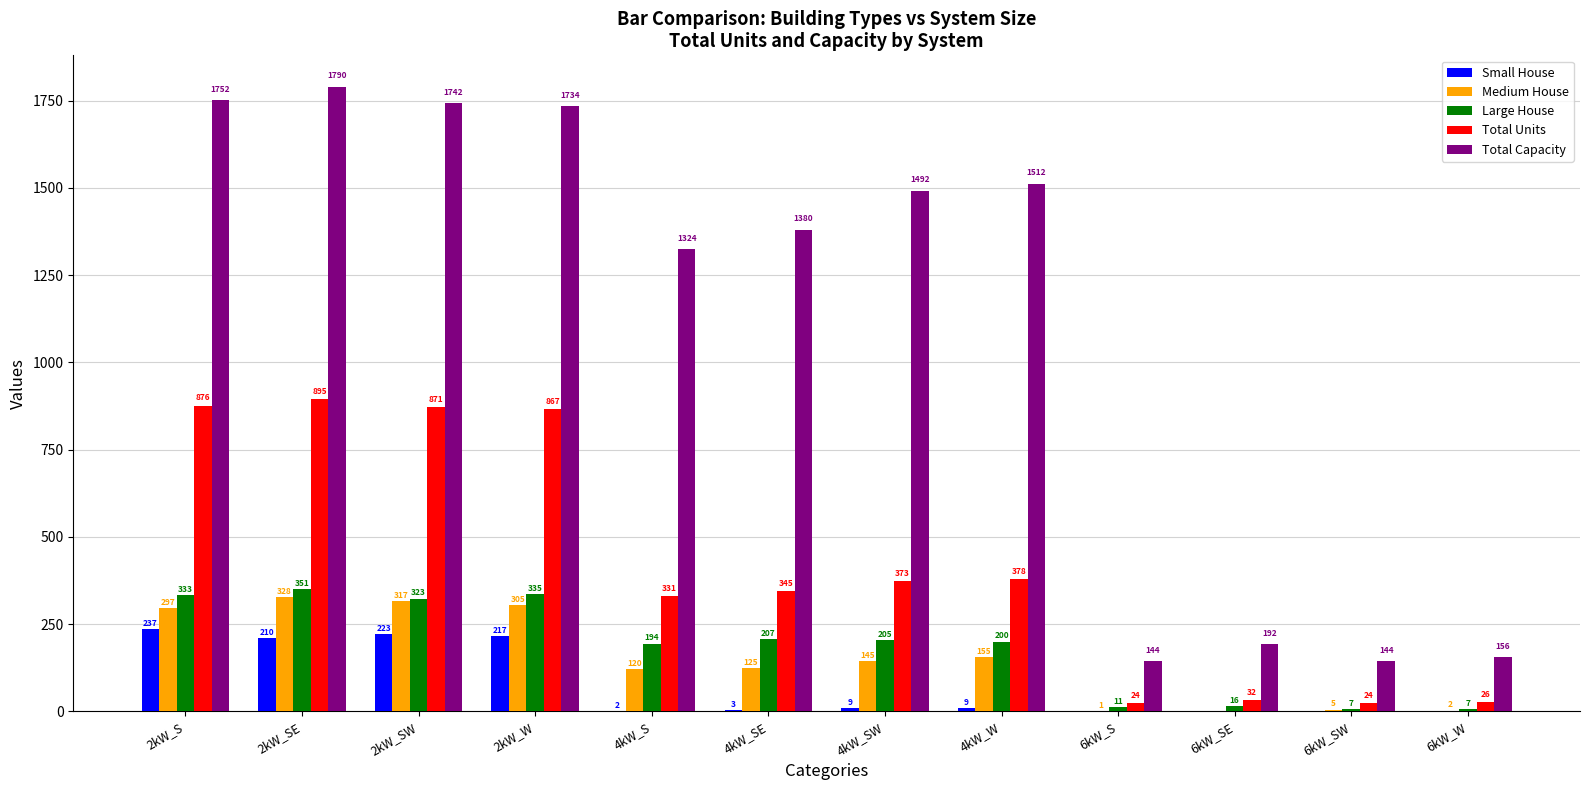

Reading left to right, list all the values displayed in this chart.

Small House: 2kW_S=237	2kW_SE=210	2kW_SW=223	2kW_W=217	4kW_S=2	4kW_SE=3	4kW_SW=9	4kW_W=9	6kW_S=0	6kW_SE=0	6kW_SW=0	6kW_W=0
Medium House: 2kW_S=297	2kW_SE=328	2kW_SW=317	2kW_W=305	4kW_S=120	4kW_SE=125	4kW_SW=145	4kW_W=155	6kW_S=1	6kW_SE=0	6kW_SW=5	6kW_W=2
Large House: 2kW_S=333	2kW_SE=351	2kW_SW=323	2kW_W=335	4kW_S=194	4kW_SE=207	4kW_SW=205	4kW_W=200	6kW_S=11	6kW_SE=16	6kW_SW=7	6kW_W=7
Total Units: 2kW_S=876	2kW_SE=895	2kW_SW=871	2kW_W=867	4kW_S=331	4kW_SE=345	4kW_SW=373	4kW_W=378	6kW_S=24	6kW_SE=32	6kW_SW=24	6kW_W=26
Total Capacity: 2kW_S=1752	2kW_SE=1790	2kW_SW=1742	2kW_W=1734	4kW_S=1324	4kW_SE=1380	4kW_SW=1492	4kW_W=1512	6kW_S=144	6kW_SE=192	6kW_SW=144	6kW_W=156